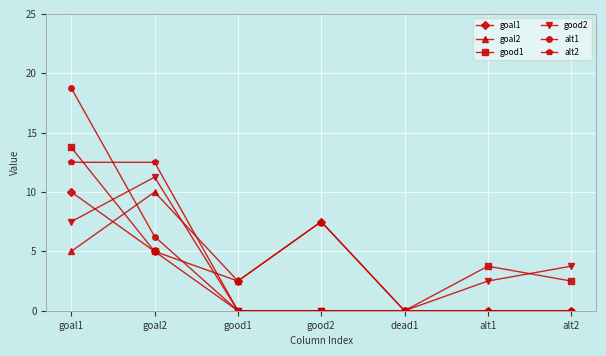

Is the value of good2 at alt2 greater than the value of goal2 at alt1?

Yes